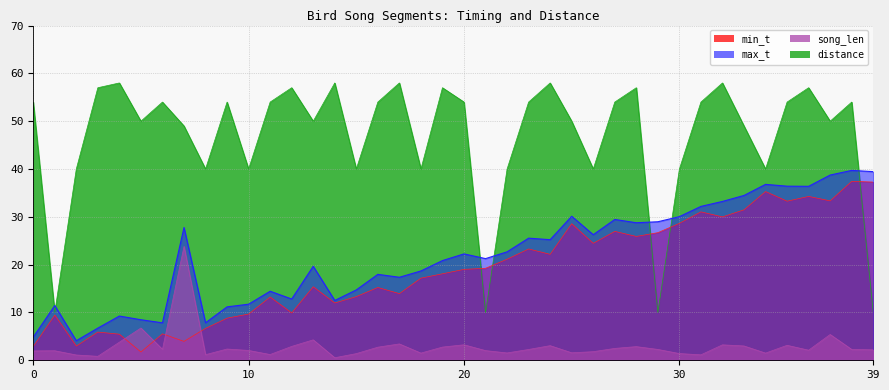

In song_len, how many points are lower than both neighbors (excluding endpoints)?

11